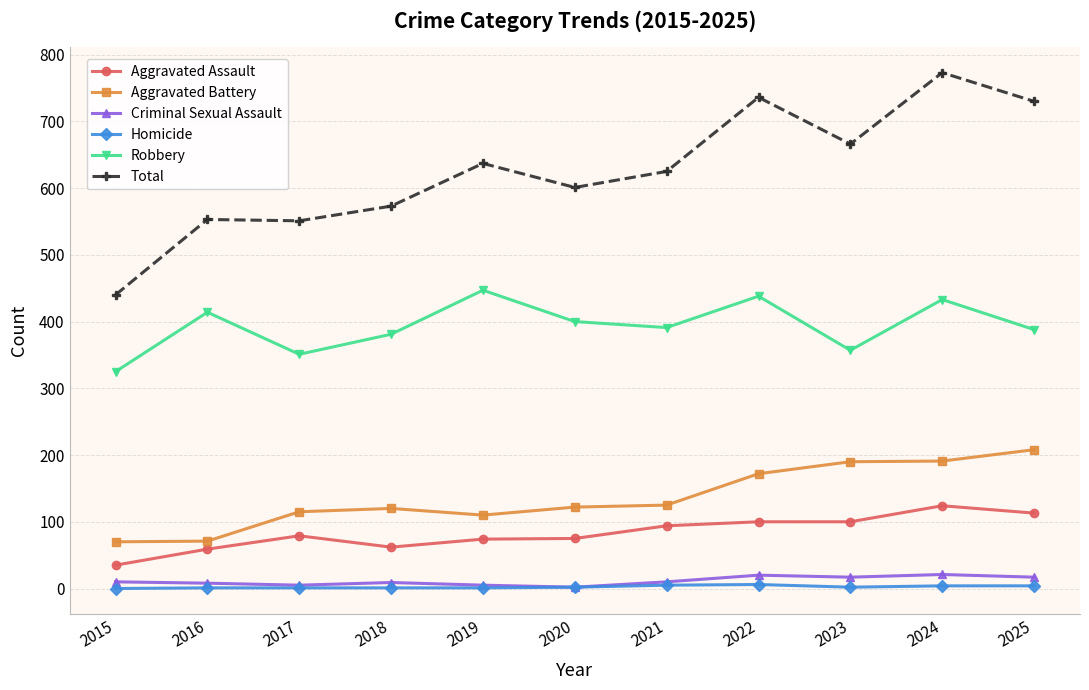

Between 2019 and 2024, which series saw the biggest shift?

Total